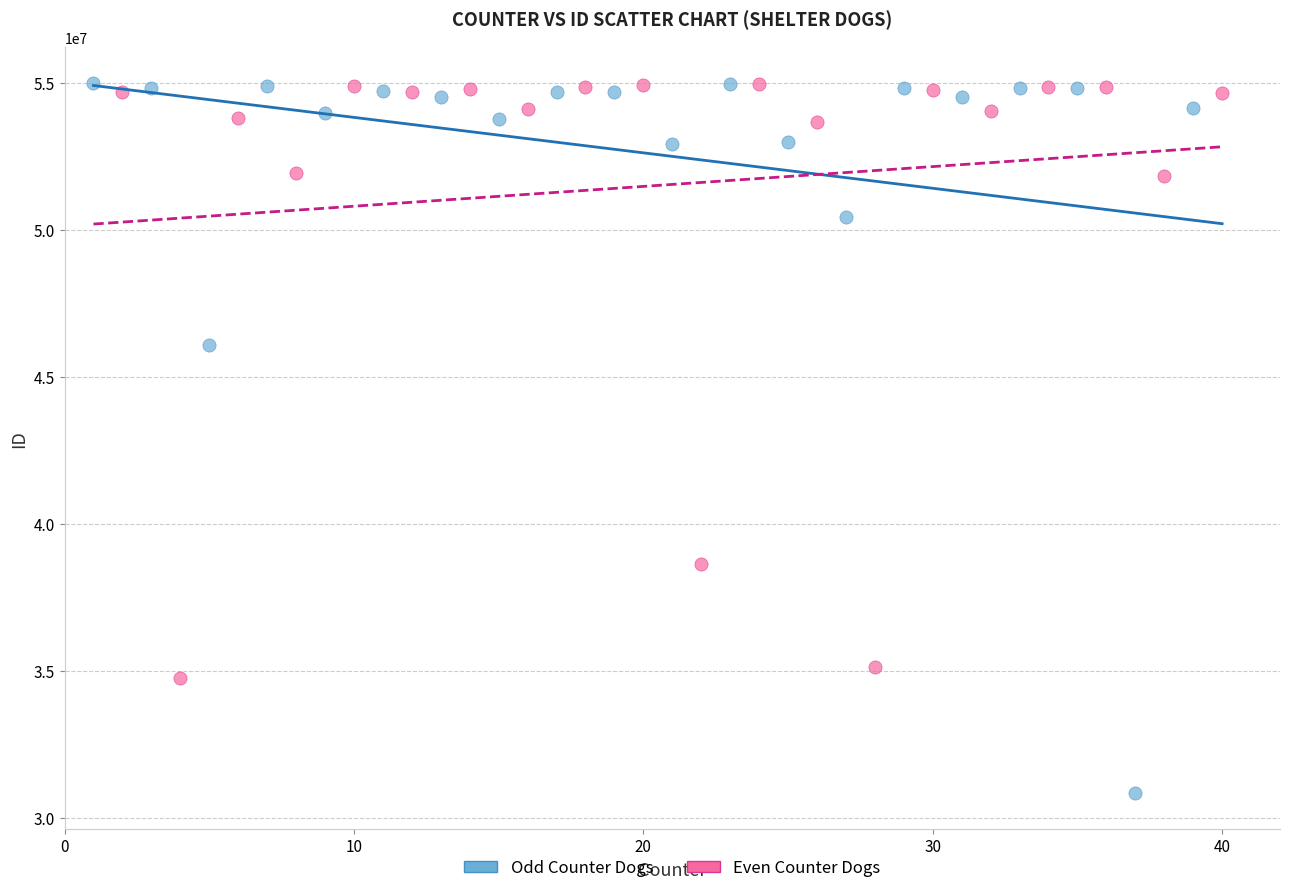

Which series contains the lowest Y value?

Odd Counter Dogs